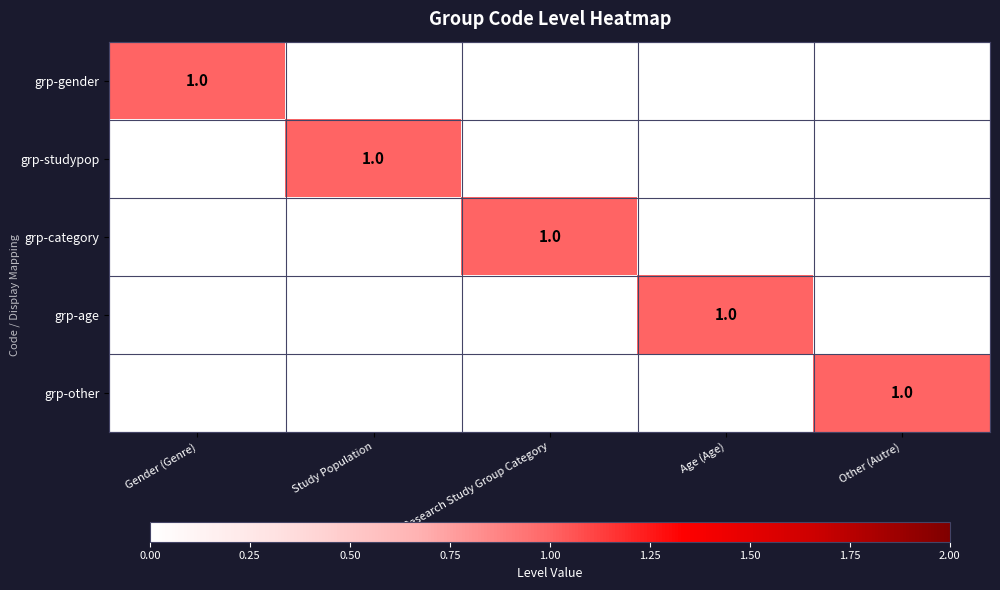

Is it true that grp-other equals 1 at Other (Autre)?

True